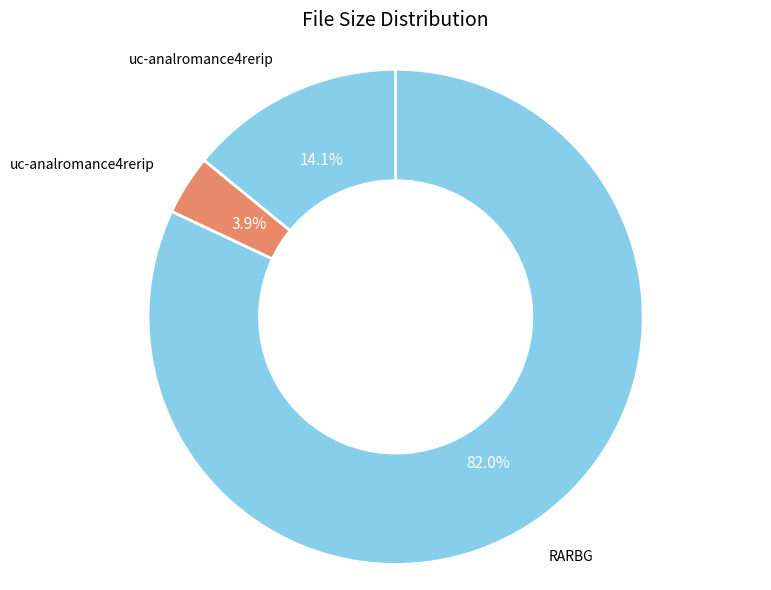

How many segments does this pie chart have?

3